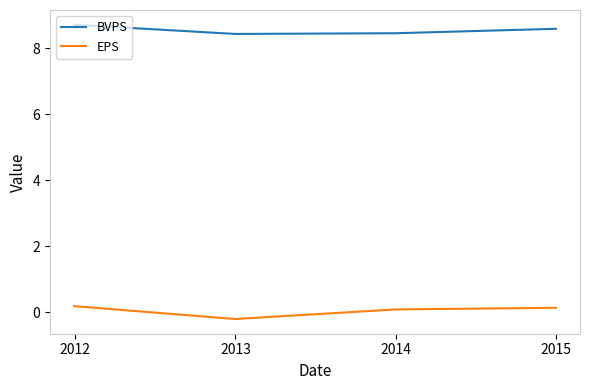

What is the average value of the BVPS series?

8.6